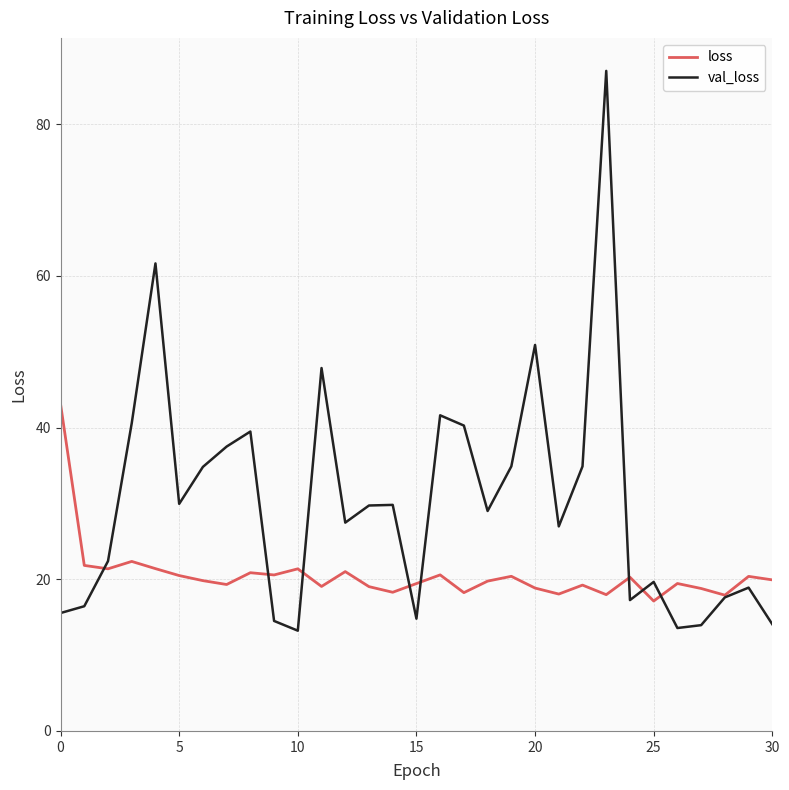

Rank the series by their maximum value, from lowest to highest.

loss, val_loss